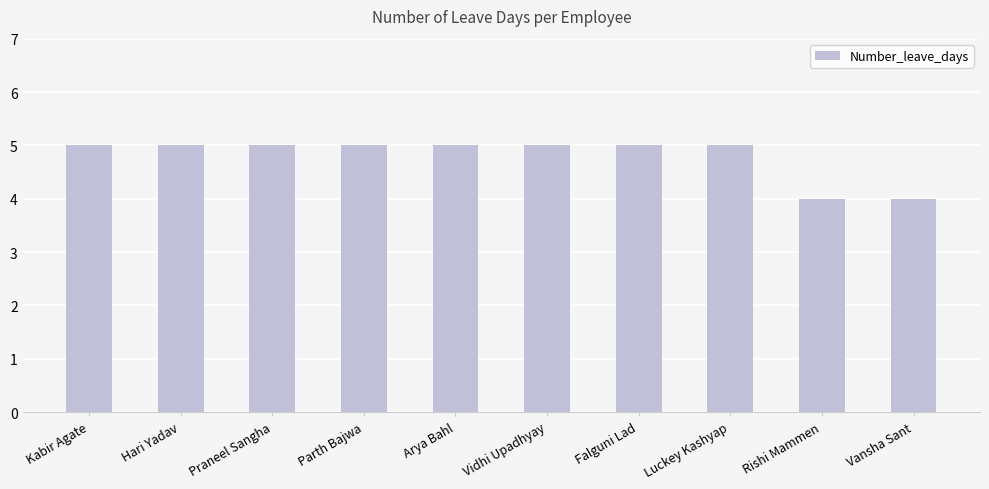

What is the sum of the values at Falguni Lad and Arya Bahl?

10